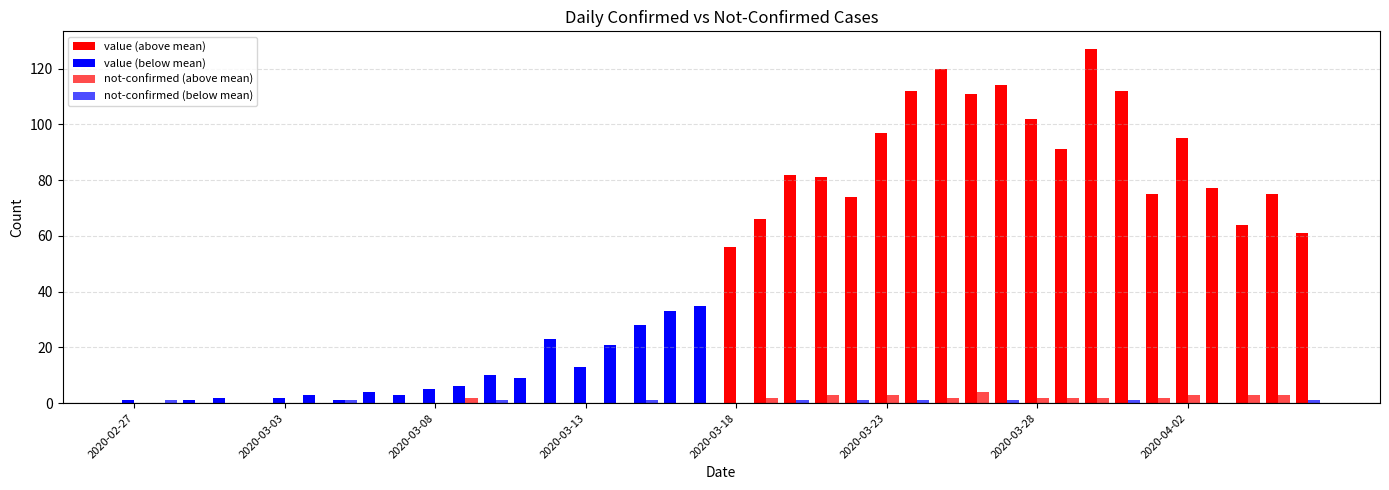

List the series in order of their peak value, lowest first.

not-confirmed, value